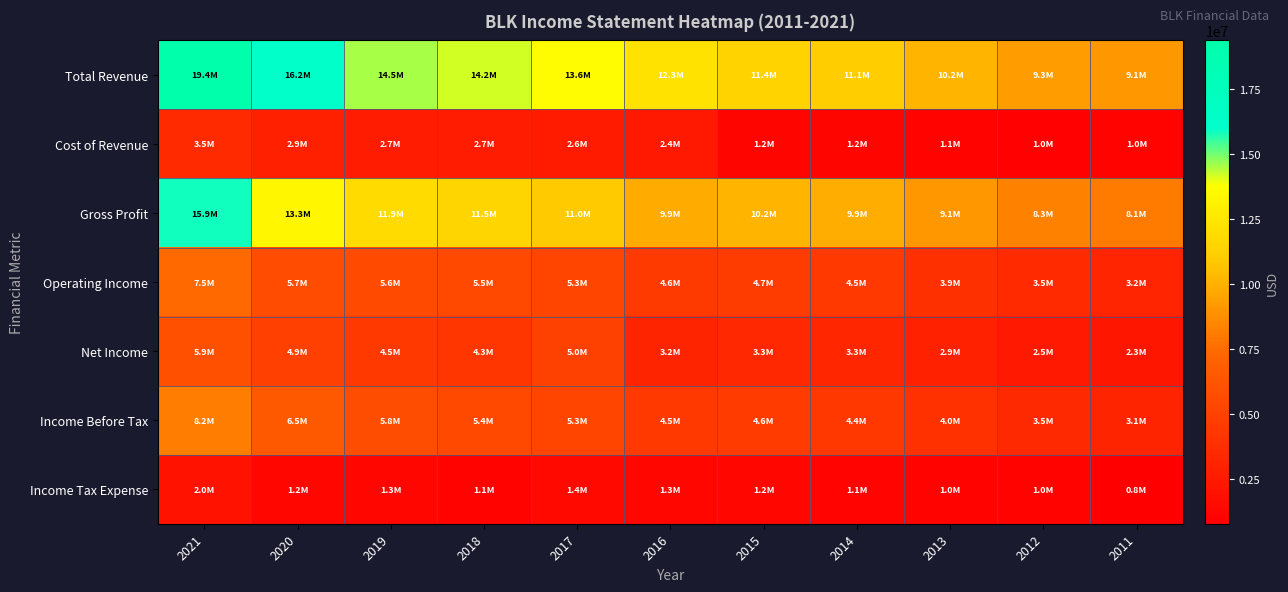

What is the spread (max minus min) of values at 2012?

8331000